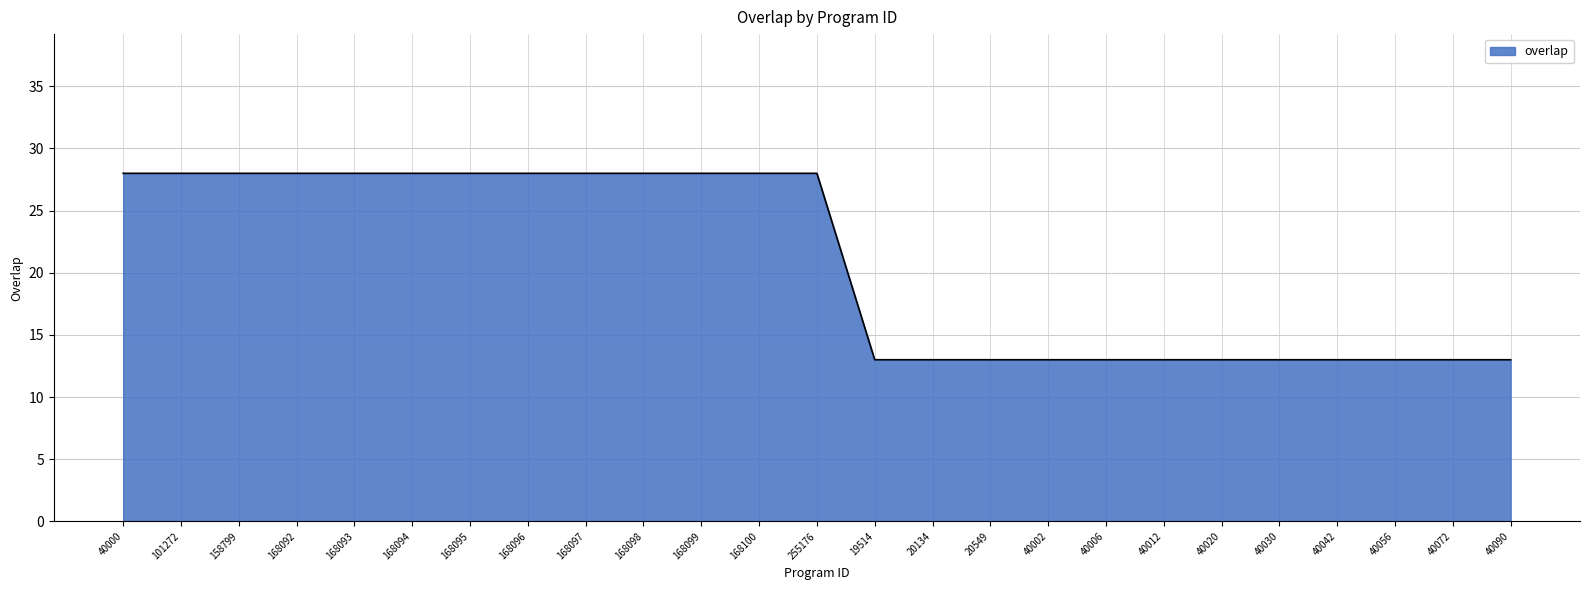

How many values are below 28?

12